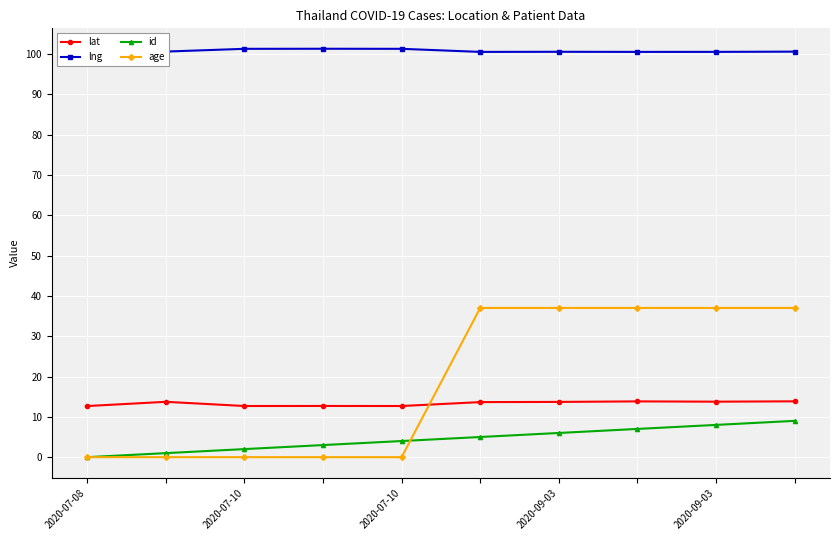

Does the chart have visible grid lines?

Yes